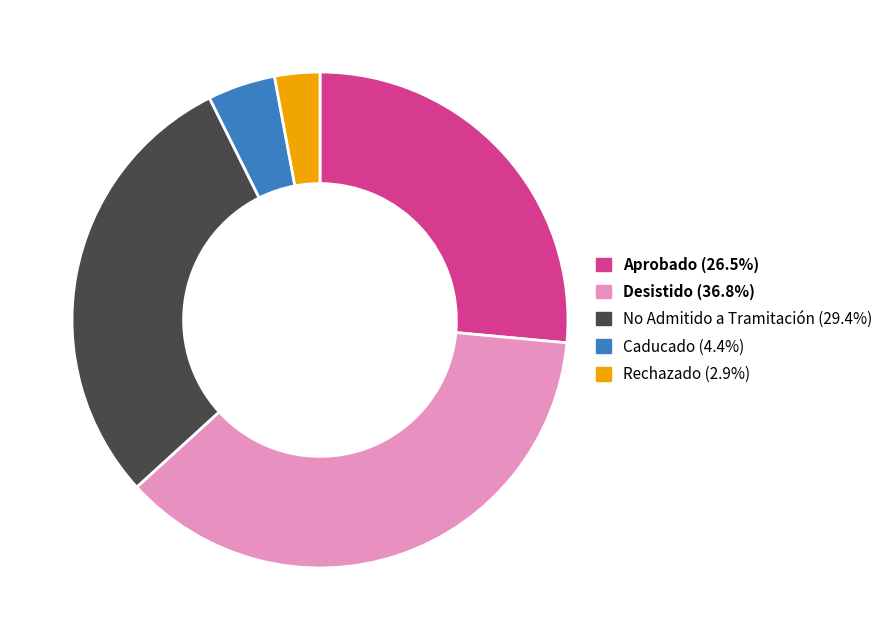

Does Desistido represent more than half of the total?

No